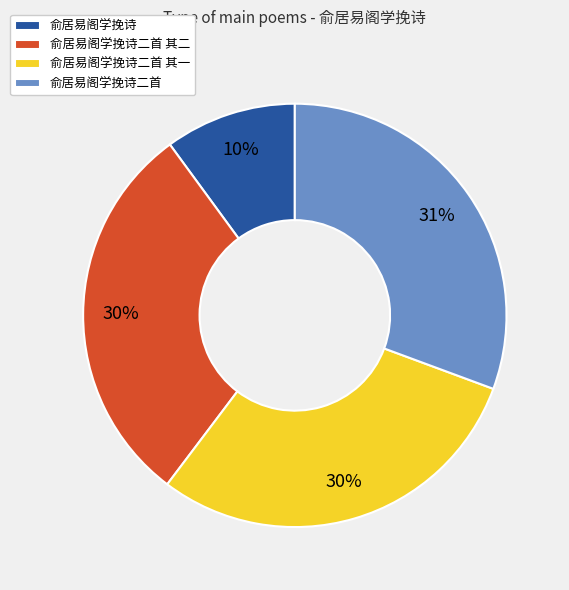

Does any single category account for the majority?

No